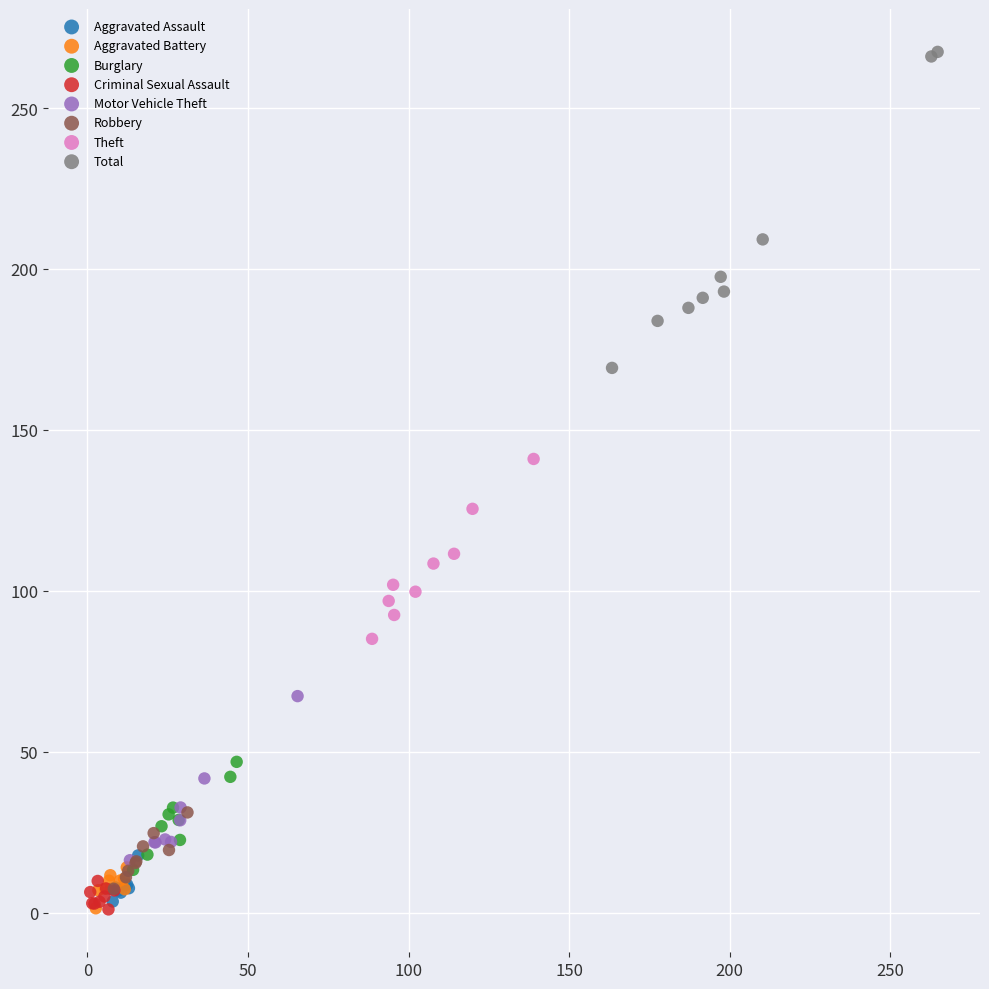

Which series contains the highest Y value?

Total